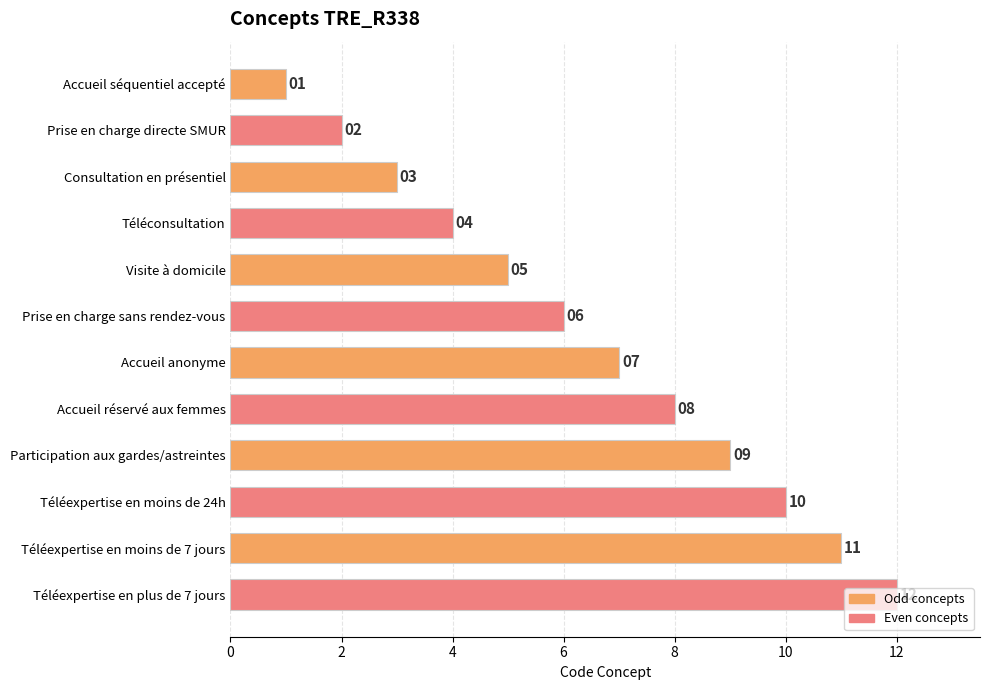

The value of Odd concepts at Téléexpertise en moins de 7 jours is 3. True or false?

False